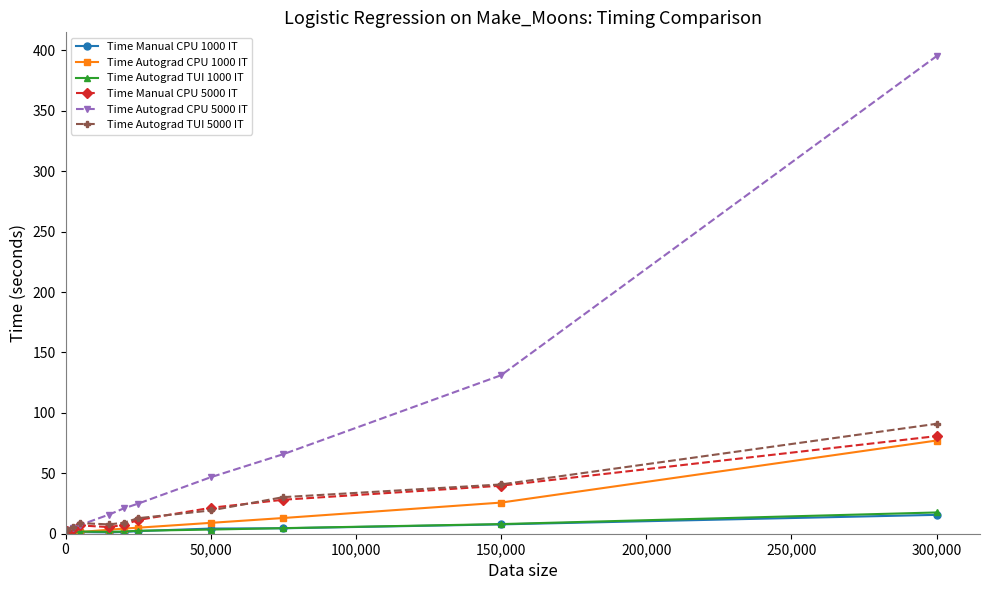

Which series has the largest range (max minus min)?

Time Autograd CPU 5000 IT